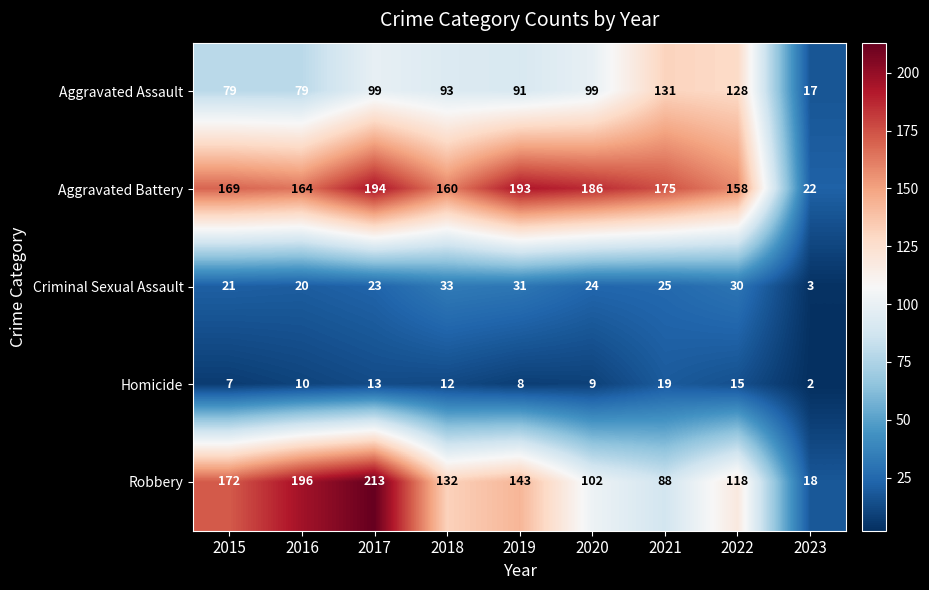

How many data points does each series have?

9